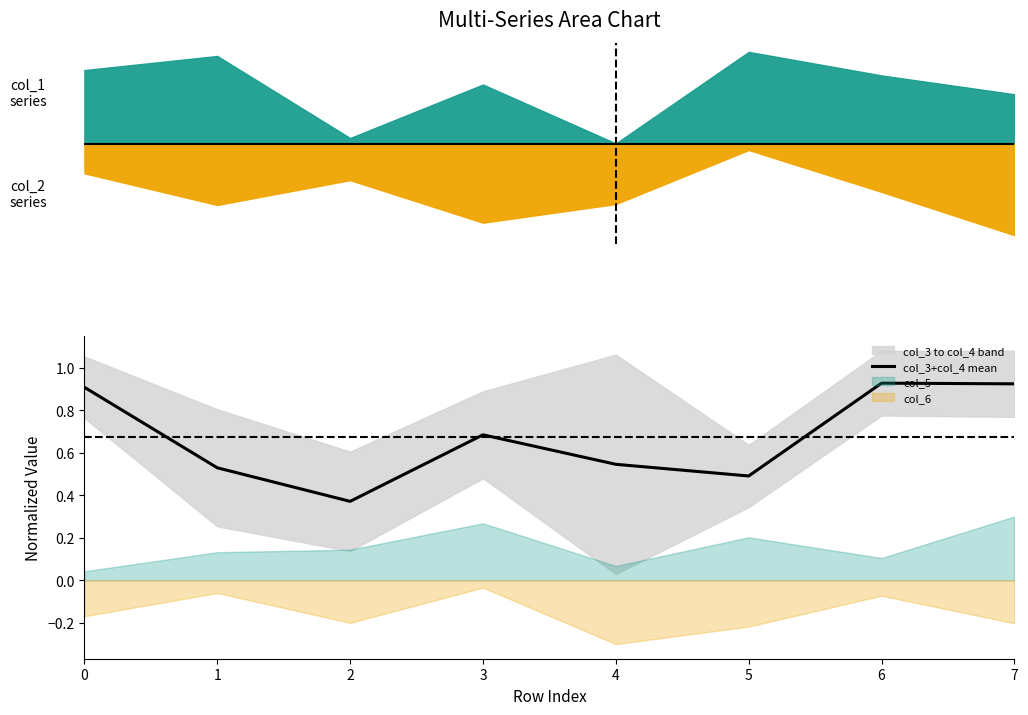

Is it true that the value at 0 is 0.9?

True